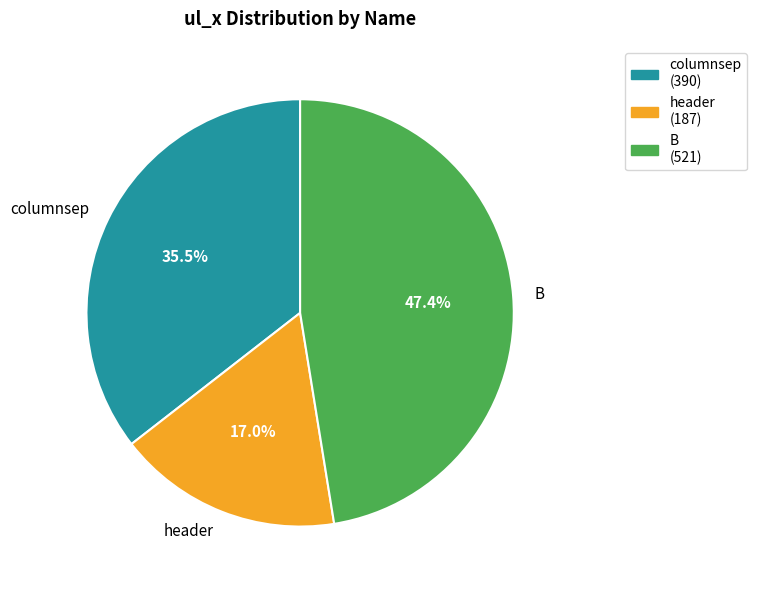

True or false: columnsep accounts for 44% of the total.

False